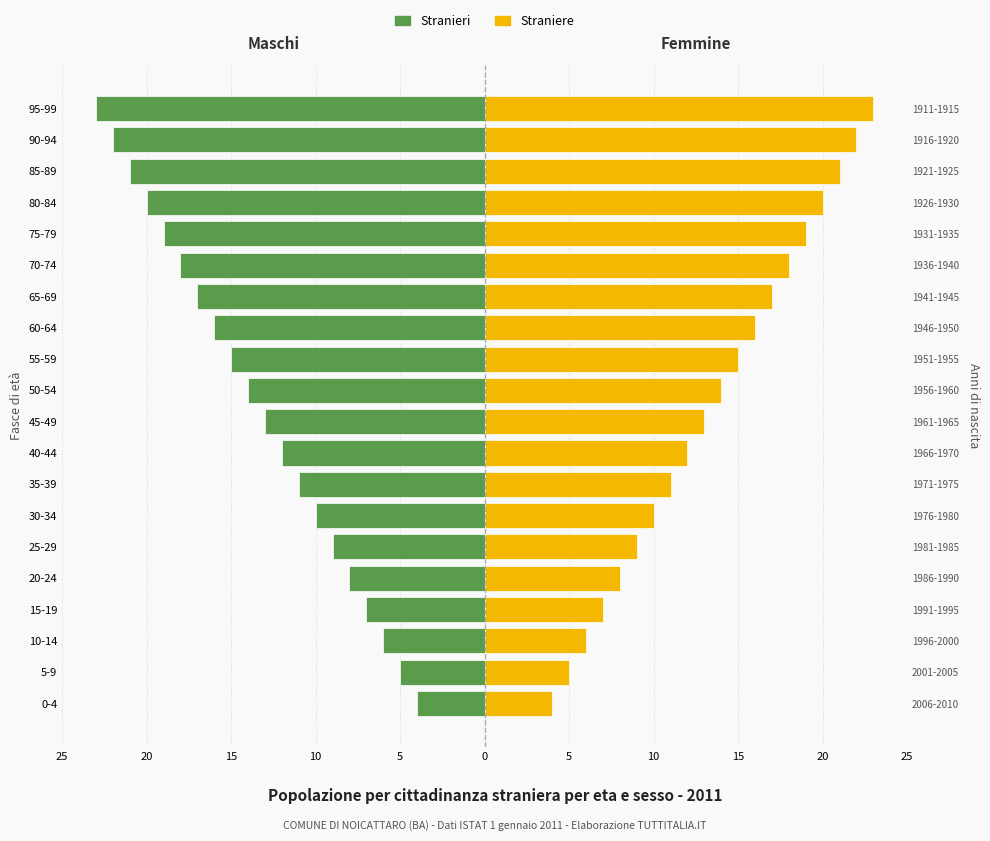

At 20-24, list the series in order from largest to smallest.

Straniere, Stranieri